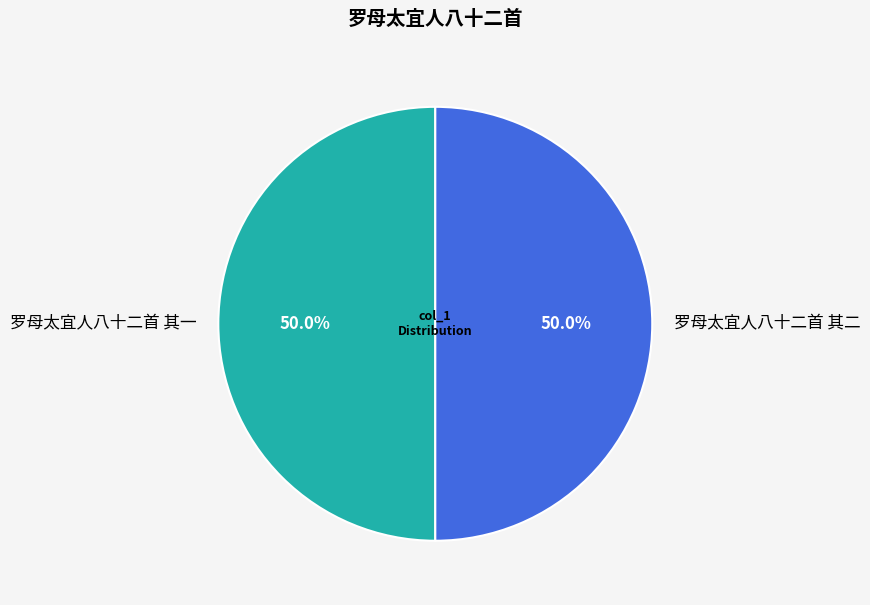

Do 罗母太宜人八十二首 其二 and 罗母太宜人八十二首 其一 together represent more than half of the pie?

Yes